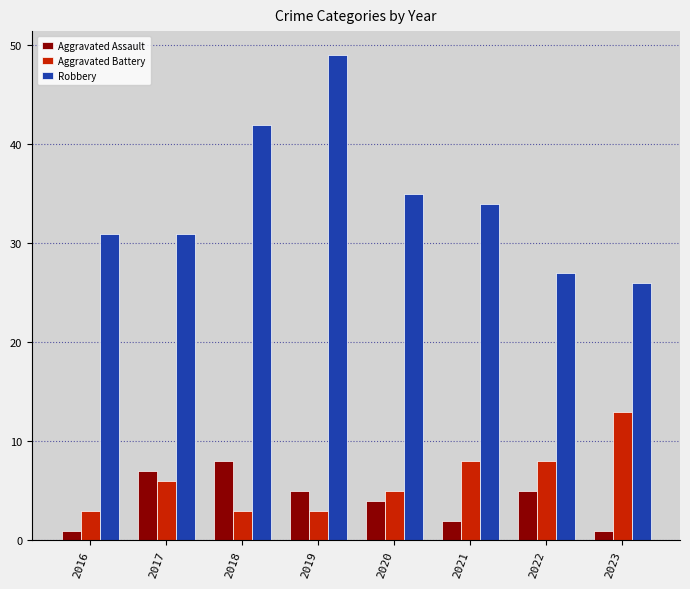

Reading right to left, what are all the values shown in this chart?

Aggravated Assault: 1	5	2	4	5	8	7	1
Aggravated Battery: 13	8	8	5	3	3	6	3
Robbery: 26	27	34	35	49	42	31	31